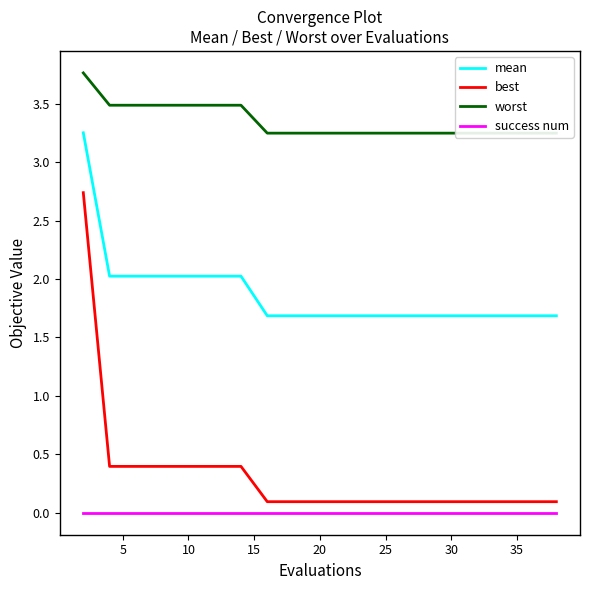

The value of best at 20 is 0.1. True or false?

True